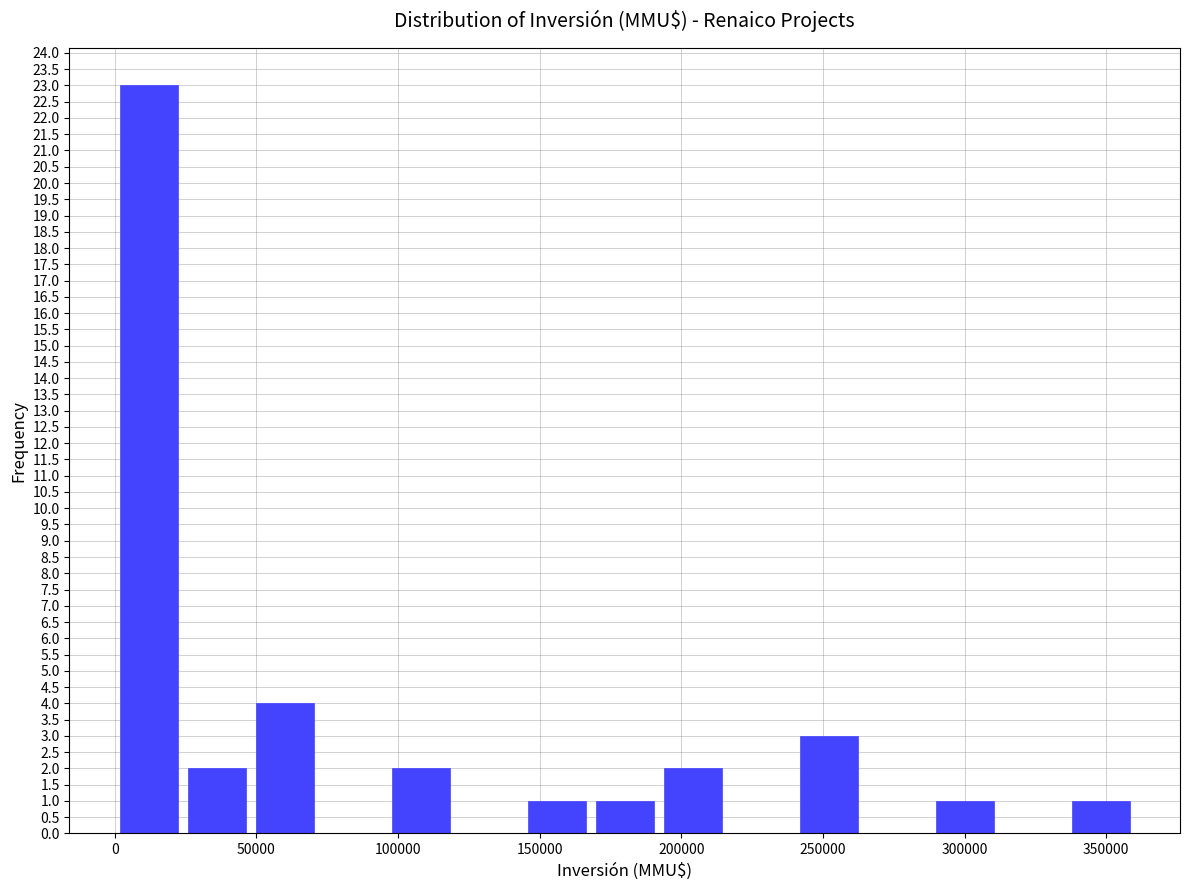

Reading left to right, list every bar in this chart as the range it spans on the x-axis followed by its height. Neither the bar edges nor the heights are printed on the chart, so give them approximately, as read against the axes.

0 to 24000: 23
24000 to 48000: 2
48000 to 72000: 4
72000 to 96000: 0
96000 to 120000: 2
120000 to 144000: 0
144000 to 168000: 1
168000 to 192000: 1
192000 to 216000: 2
216000 to 240000: 0
240000 to 264000: 3
264000 to 288000: 0
288000 to 312000: 1
312000 to 336000: 0
336000 to 360000: 1